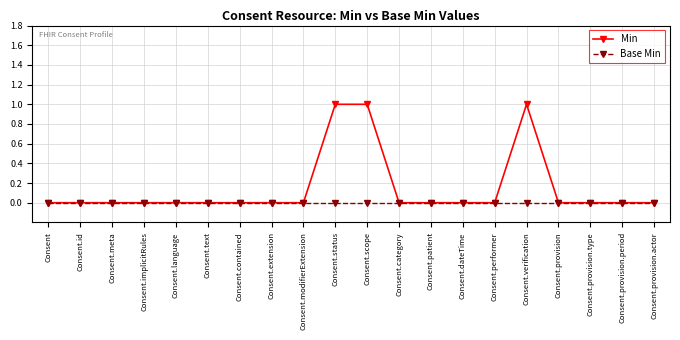

Is it true that Min equals 1 at Consent.provision.actor?

False